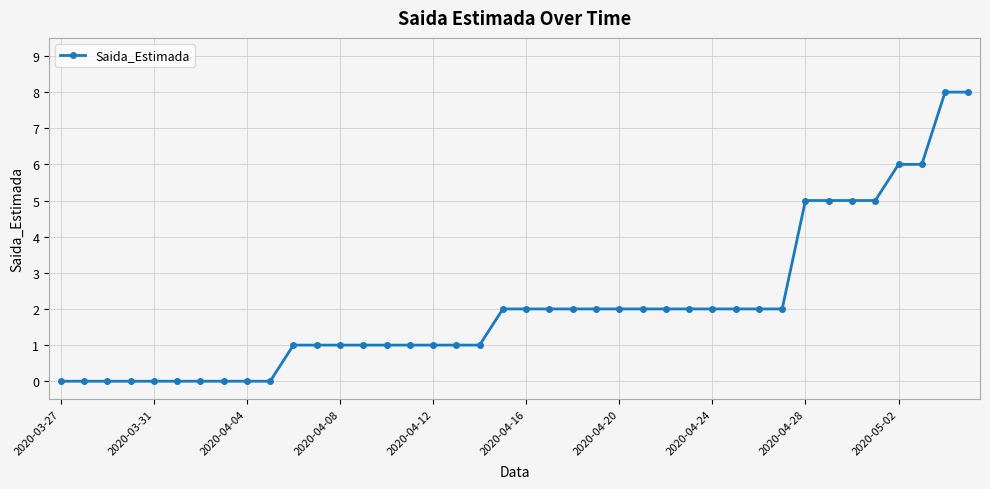

What is the value of the 34th point from the left?

5